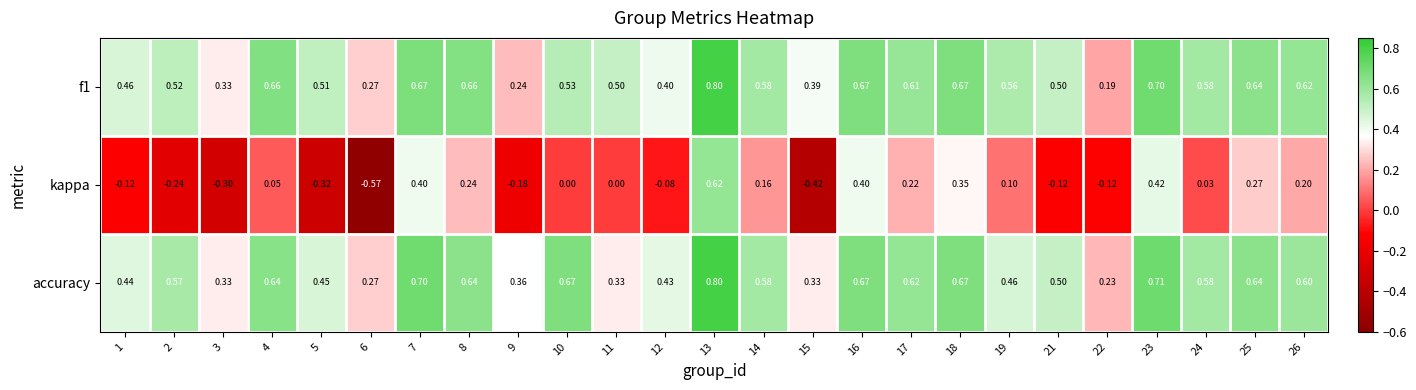

Which series changed the most between 1 and 14?

kappa